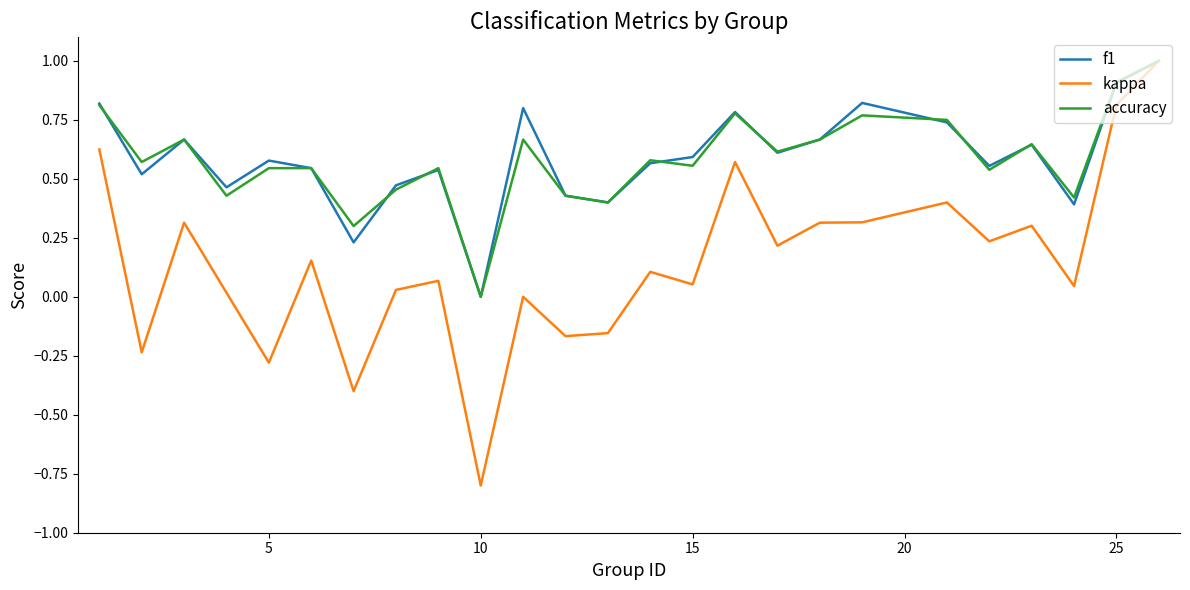

What is the maximum value for accuracy?

1.0